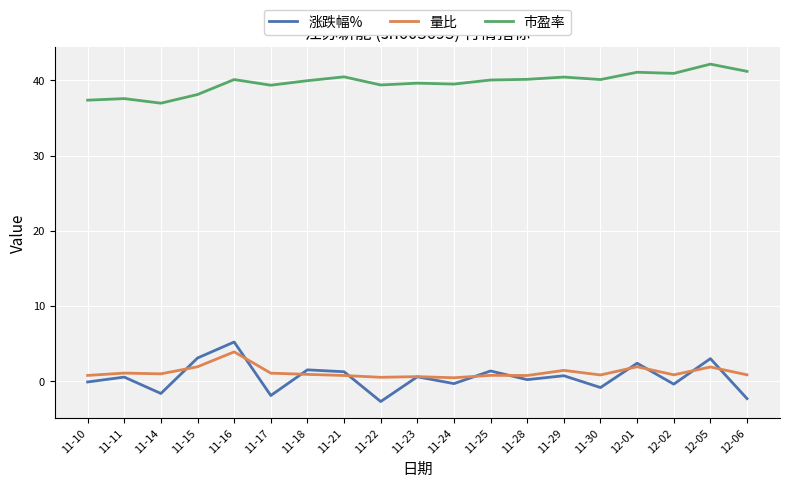

How many interior local valleys does the 涨跌幅% series have?

7